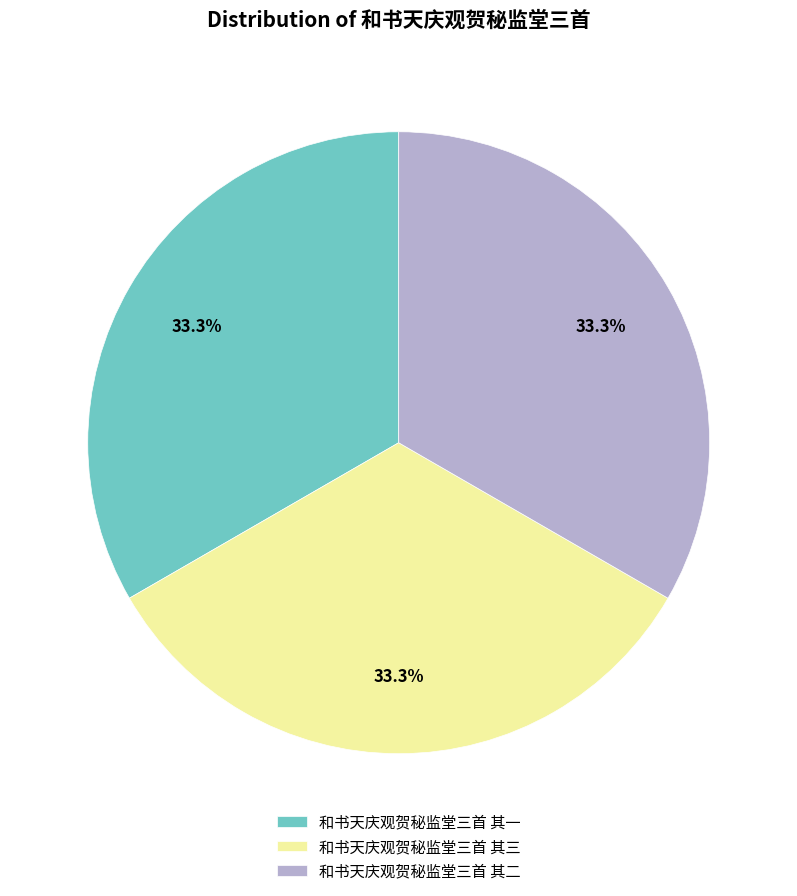

How many segments does this pie chart have?

3